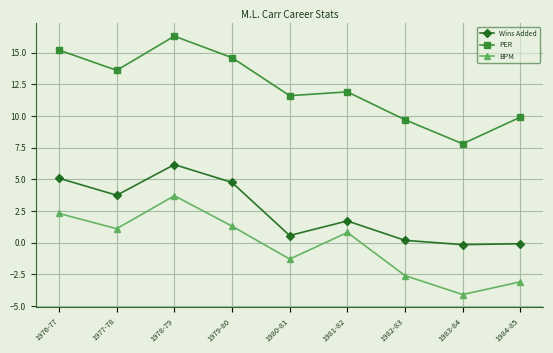

What is the difference between the BPM values at 1984-85 and 1983-84?

1.0